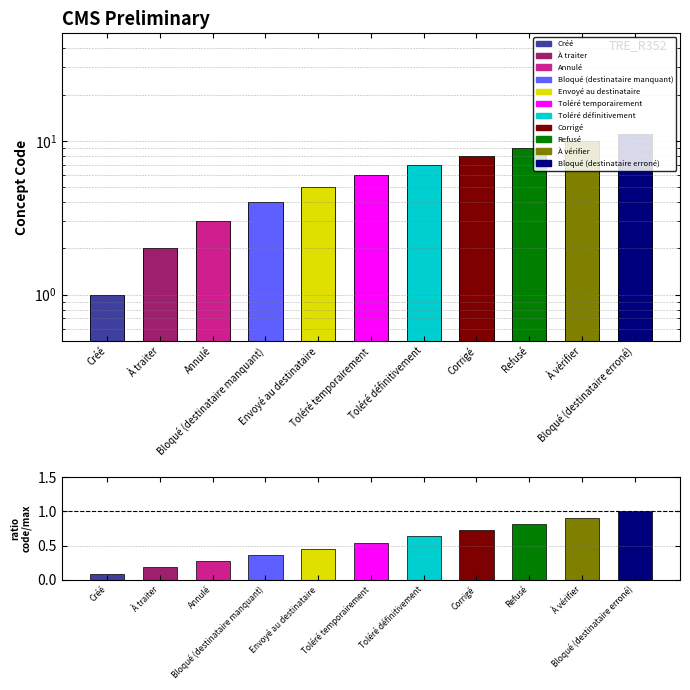

Which label corresponds to the largest value in the chart?

Bloqué (destinataire erroné)